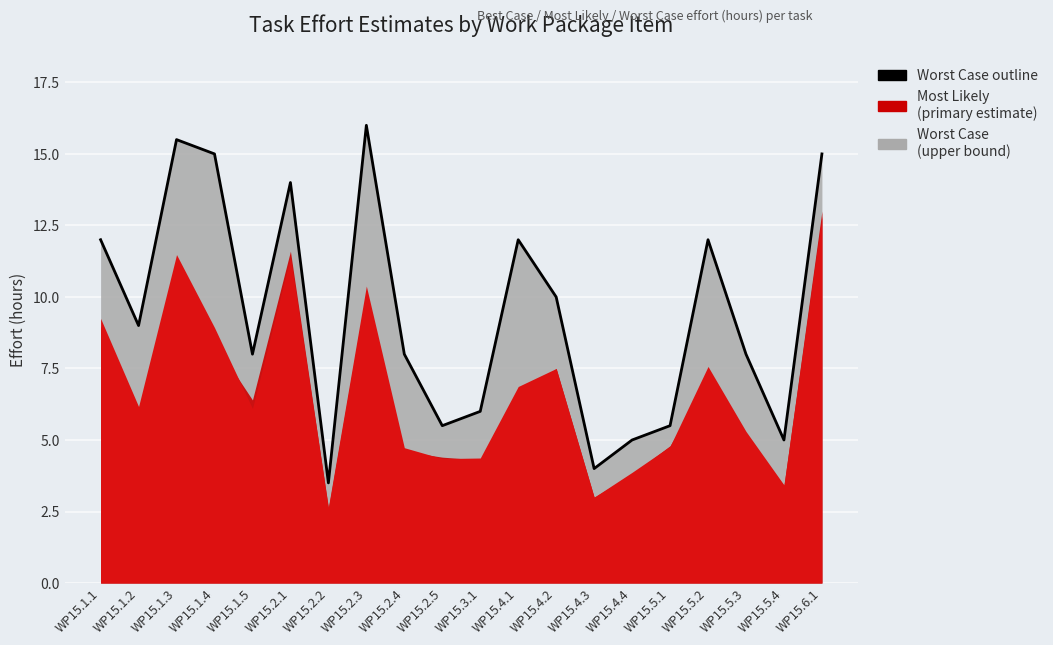

What is the ratio of the value at WP15.1.2 to the value at WP15.5.4?

1.8